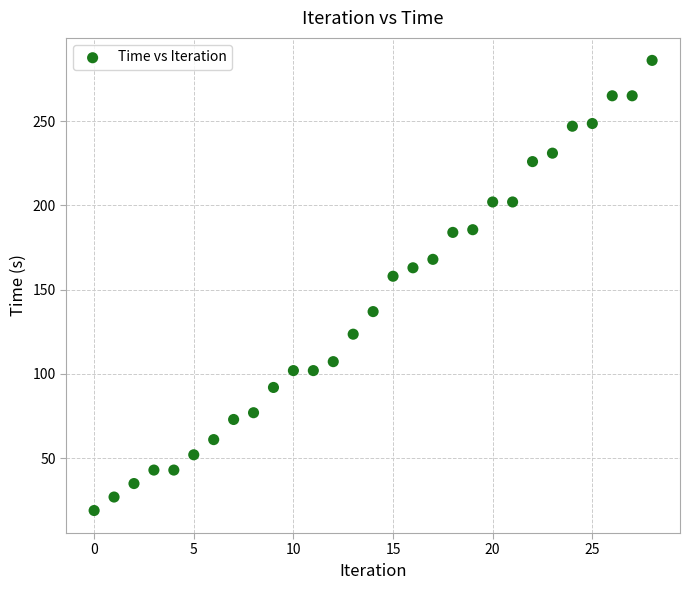

What Y value in the scatter plot is closest to 152?

157.9